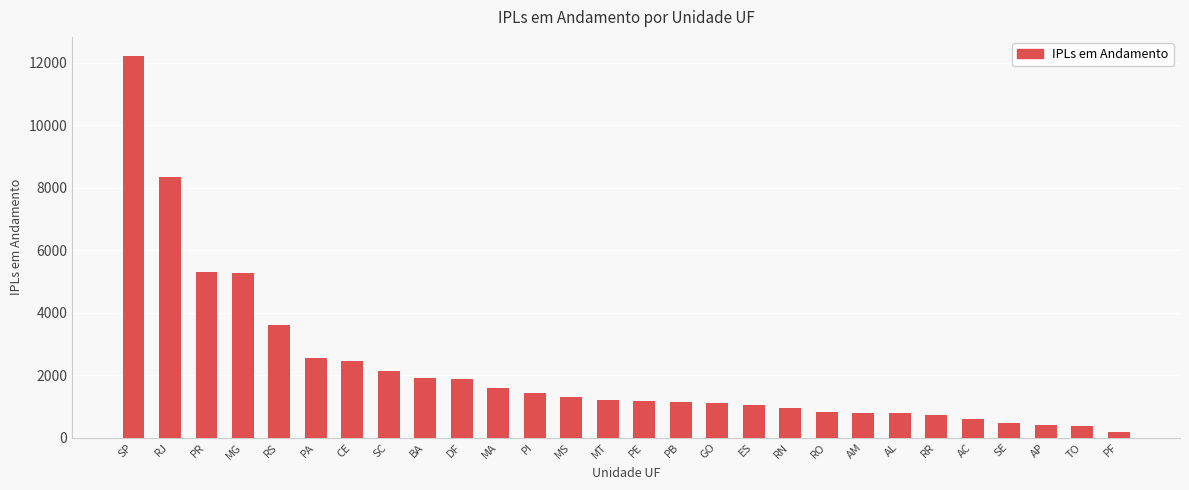

At which category does the chart reach its peak across all series?

SP